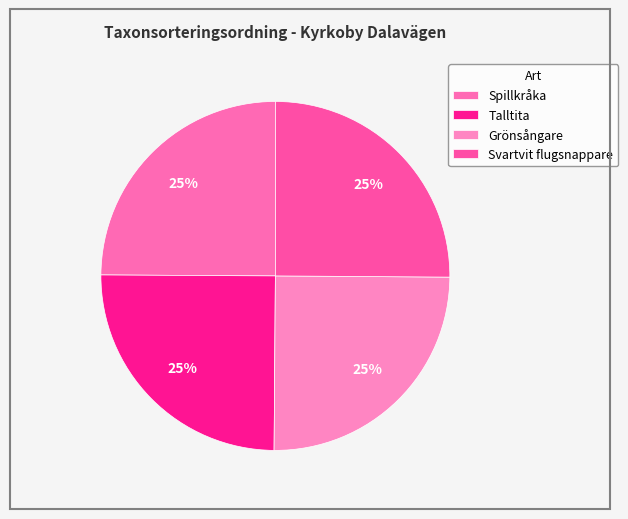

Is there any slice that represents more than half of the pie?

No